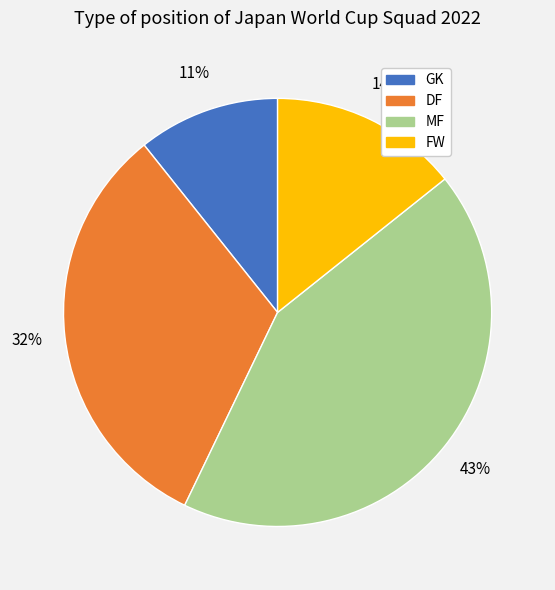

To the nearest percent, what is the average slice percentage?

25%